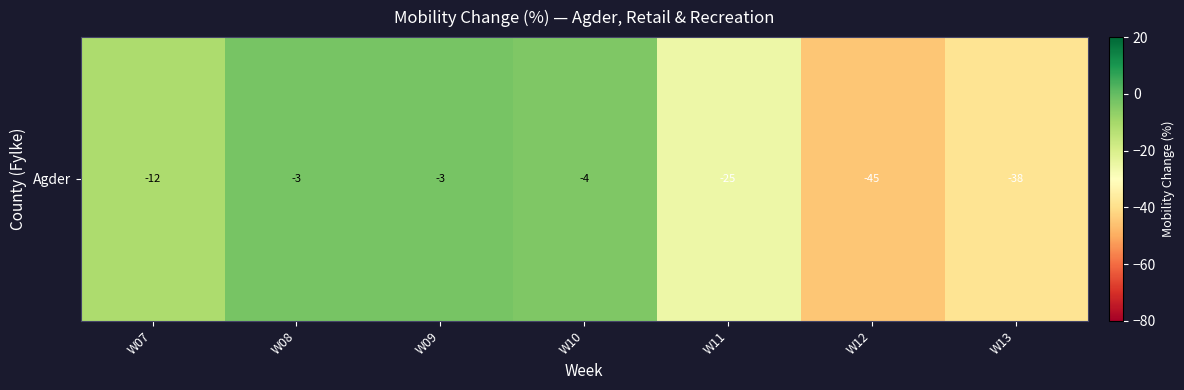

Count the number of values greater than -11.

3